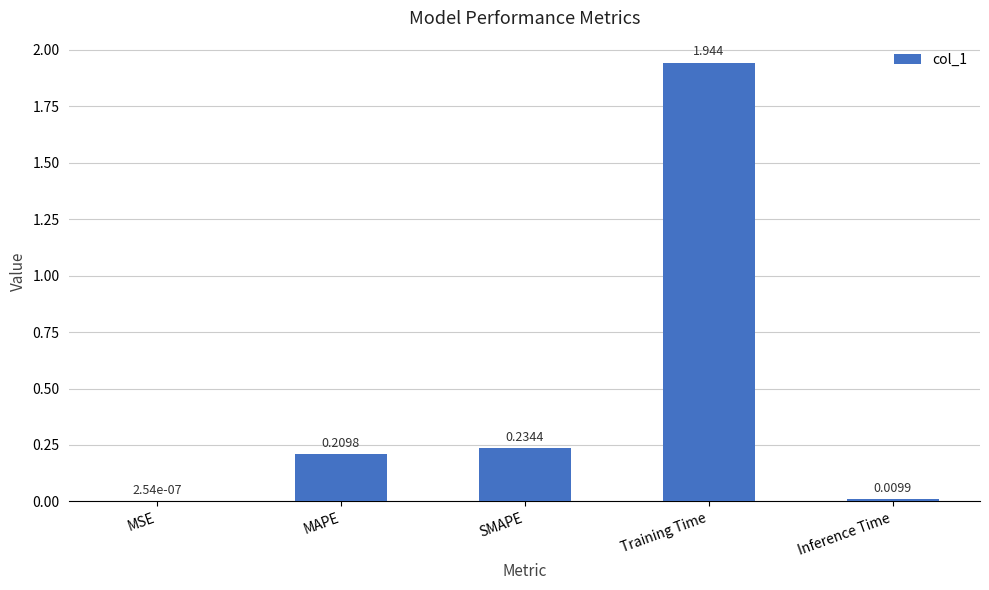

At which label is the value closest to 0?

MSE